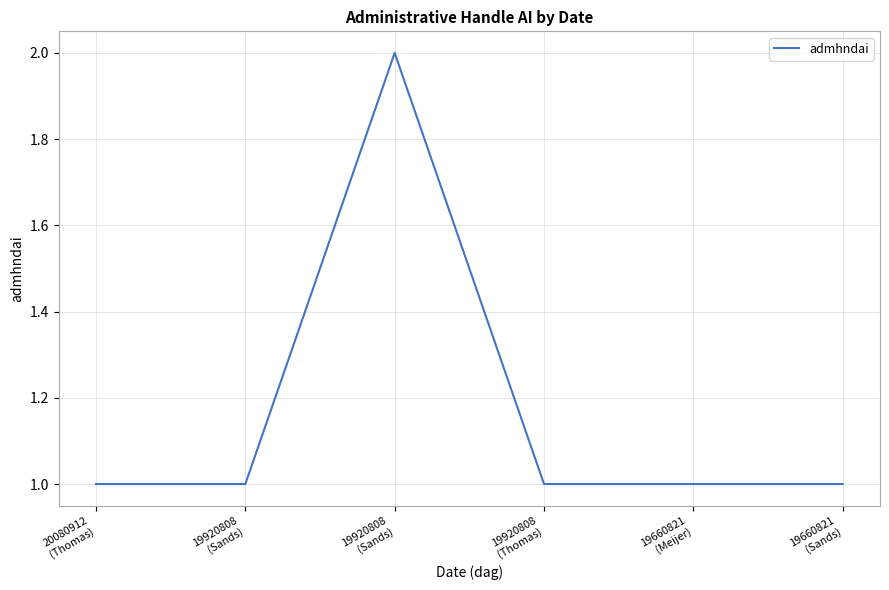

True or false: the data shows 1 at 19660821
(Sands).

True